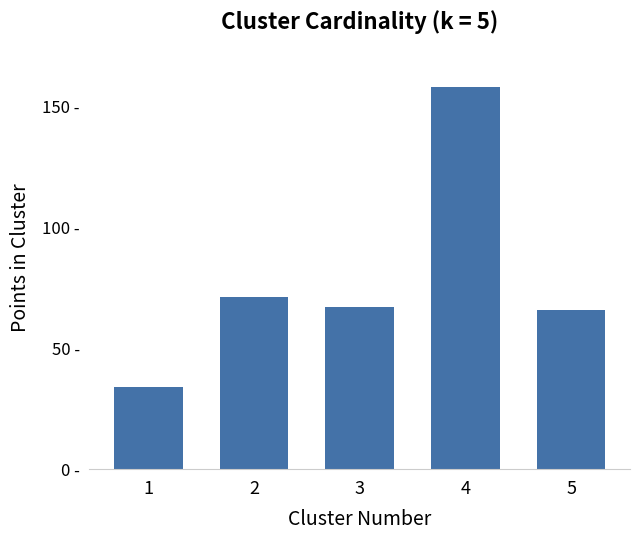

Are the bars horizontal?

No